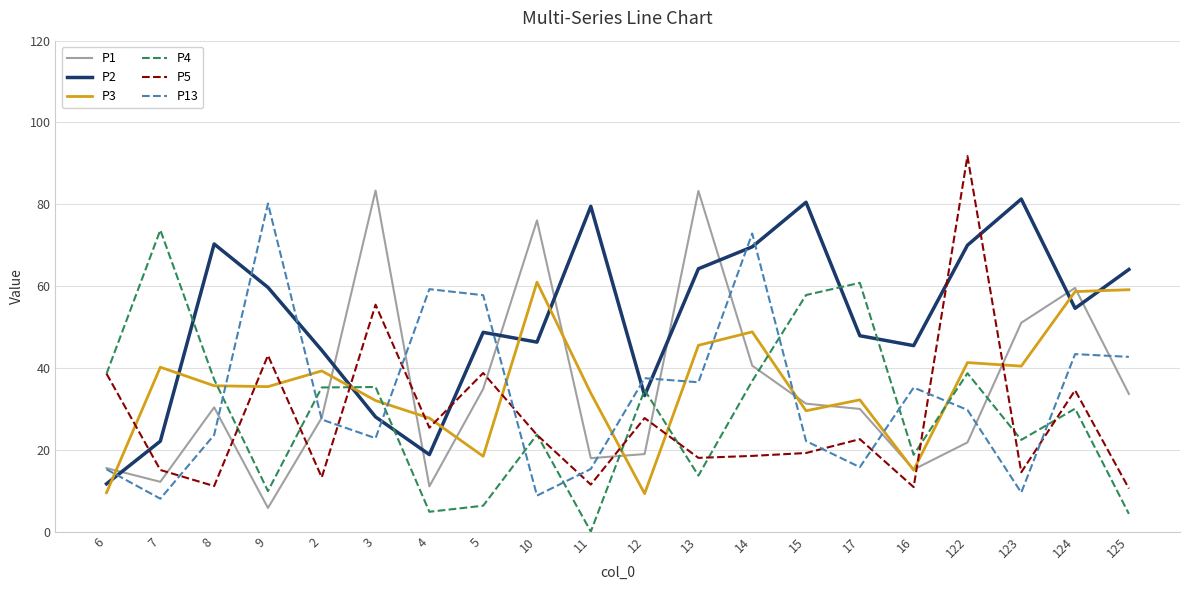

After their last crossing, which series has the higher values: P1 or P5?

P1